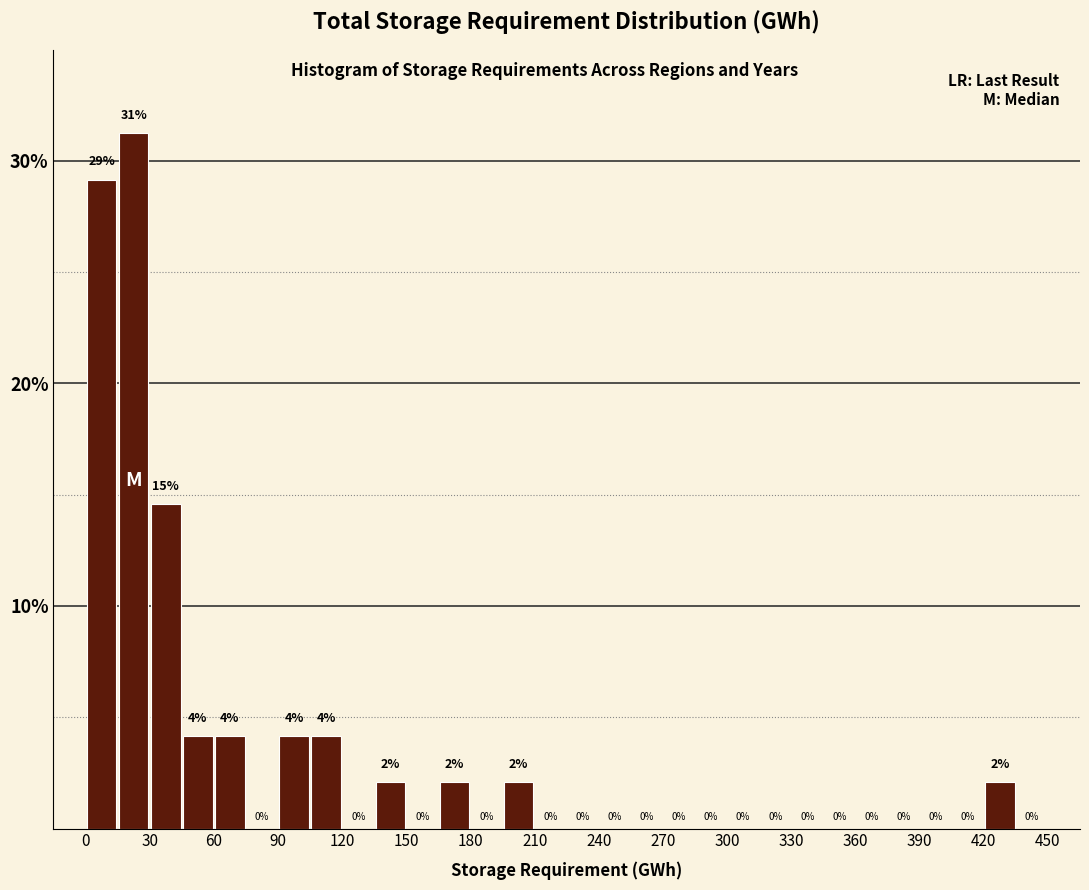

Around what value on the x-axis is the tallest bar? Give the approximate position of its centre, as read against the axis.

25